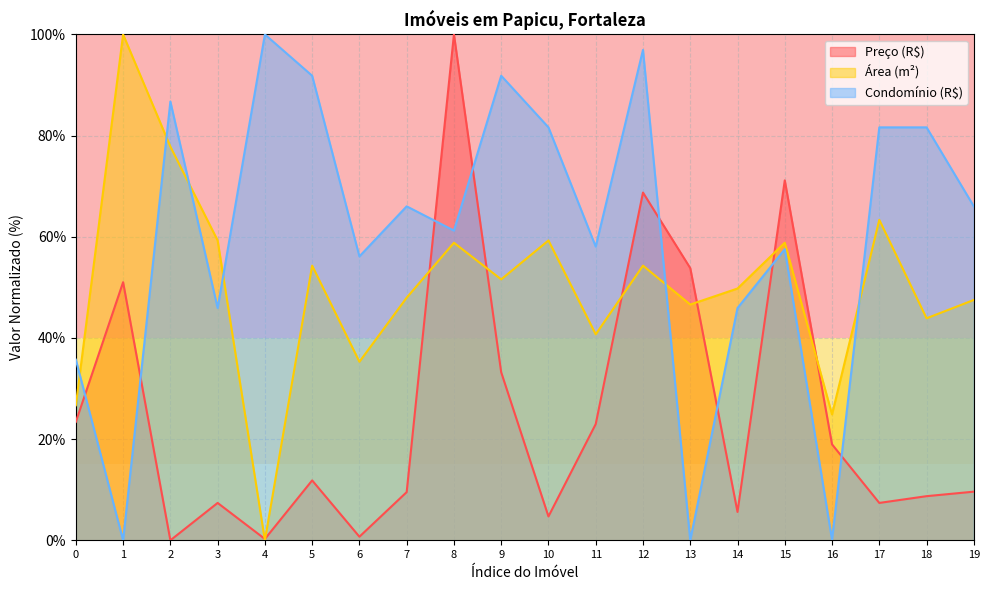

Reading right to left, extract all data points from this chart.

Preço (R$): 19=9.6	18=8.7	17=7.4	16=19.0	15=71.1	14=5.6	13=53.8	12=68.7	11=23.0	10=4.7	9=33.2	8=100.0	7=9.5	6=0.7	5=11.8	4=0.3	3=7.4	2=0.0	1=51.0	0=23.4
Área (m²): 19=47.5	18=43.9	17=63.3	16=24.9	15=58.8	14=49.8	13=46.6	12=54.3	11=40.7	10=59.3	9=51.6	8=58.8	7=48.0	6=35.3	5=54.3	4=0.0	3=59.3	2=77.8	1=100.0	0=26.7
Condomínio (R$): 19=66.0	18=81.6	17=81.6	16=0.1	15=57.6	14=45.9	13=0.0	12=96.9	11=58.1	10=81.6	9=91.8	8=61.2	7=66.0	6=56.1	5=91.8	4=100.0	3=45.9	2=86.7	1=0.0	0=35.7